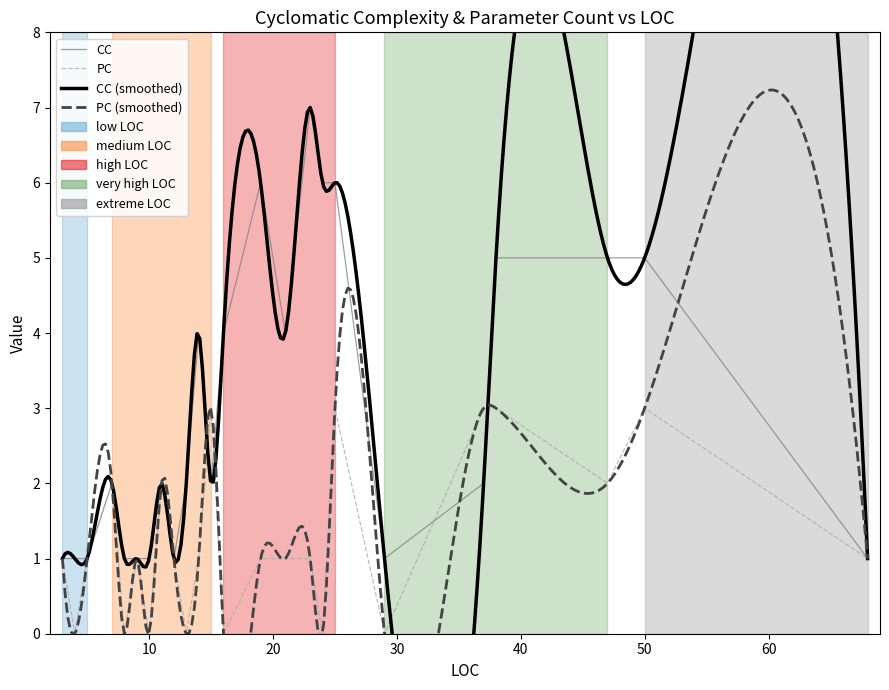

What is the total value across all series at 7?

4